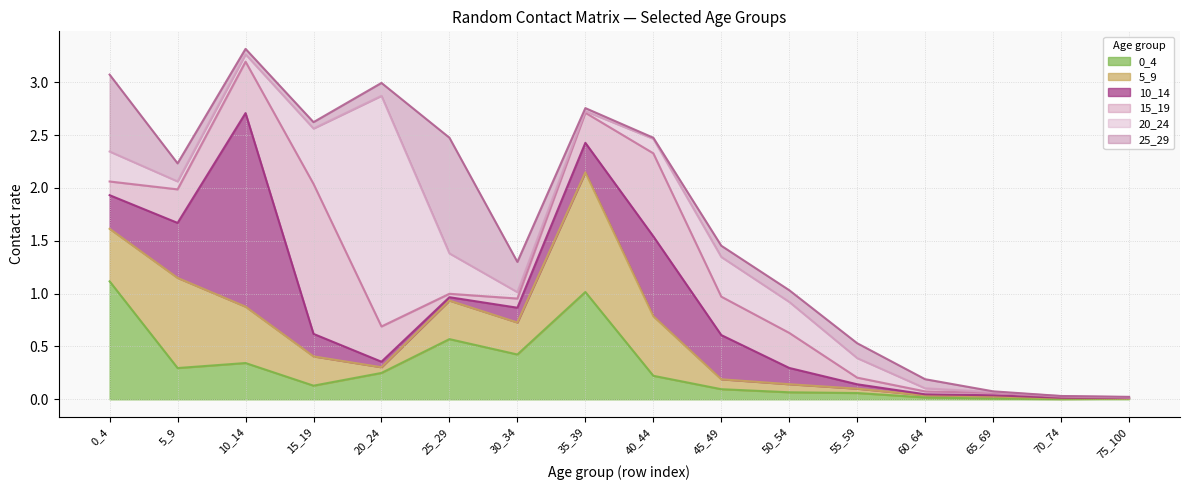

What is the greatest value displayed?

2.2